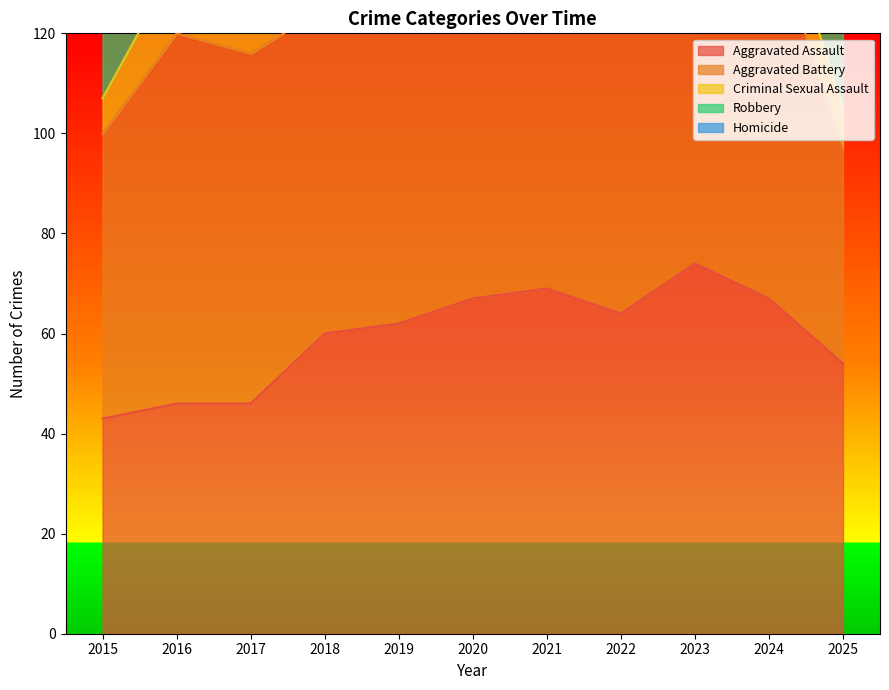

List the labels in order of Homicide value, largest first.

2021, 2018, 2022, 2024, 2023, 2020, 2025, 2015, 2017, 2016, 2019